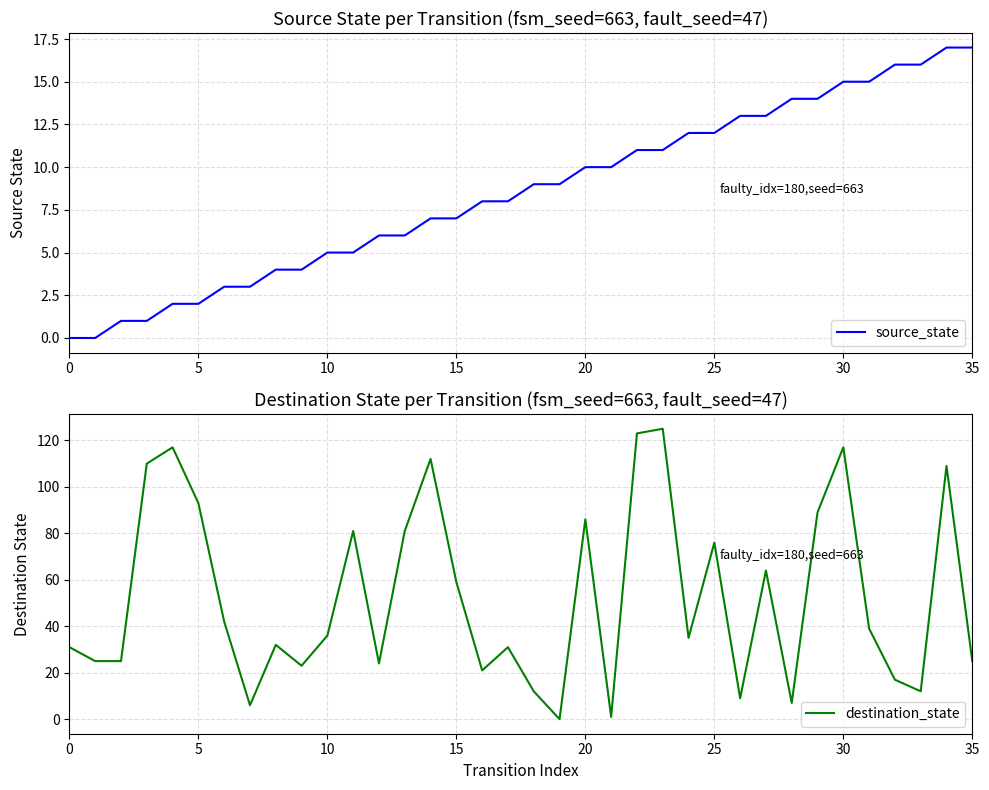

Reading left to right, extract all data points from this chart.

source_state: 0	0	1	1	2	2	3	3	4	4	5	5	6	6	7	7	8	8	9	9	10	10	11	11	12	12	13	13	14	14	15	15	16	16	17	17
destination_state: 31	25	25	110	117	93	42	6	32	23	36	81	24	81	112	59	21	31	12	0	86	1	123	125	35	76	9	64	7	89	117	39	17	12	109	25